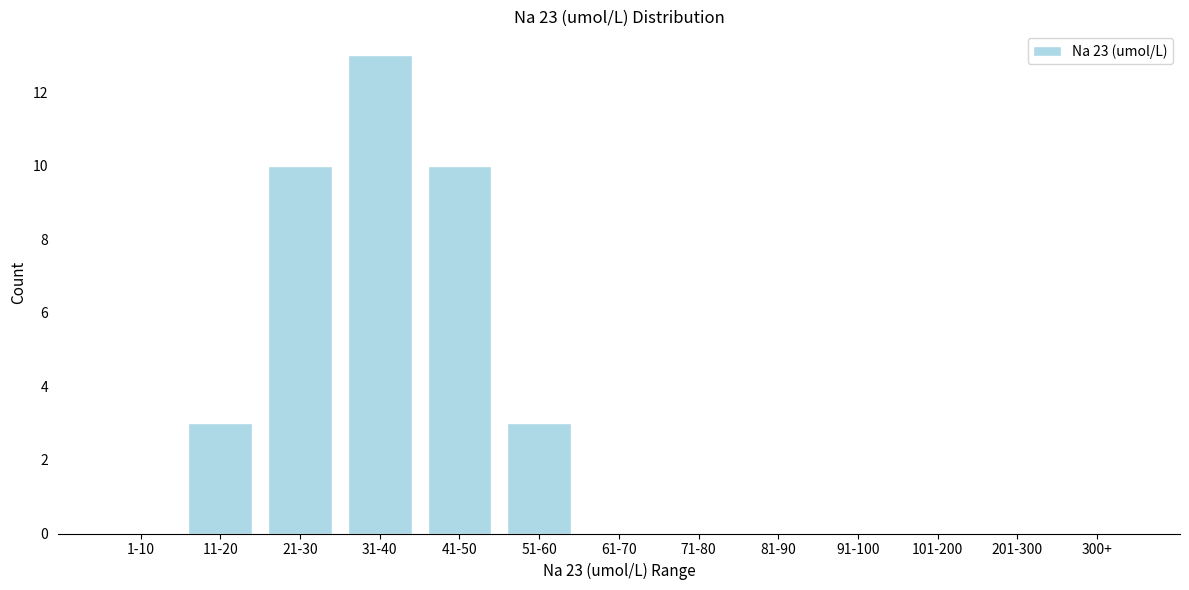

Reading left to right, transcribe all the data shown in this chart.

1-10=0	11-20=3	21-30=10	31-40=13	41-50=10	51-60=3	61-70=0	71-80=0	81-90=0	91-100=0	101-200=0	201-300=0	300+=0